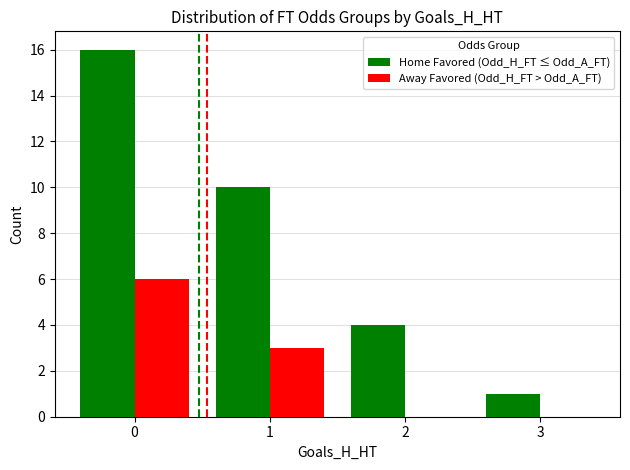

Between 0 and 3, which series saw the biggest shift?

Home Favored (Odd_H_FT ≤ Odd_A_FT)